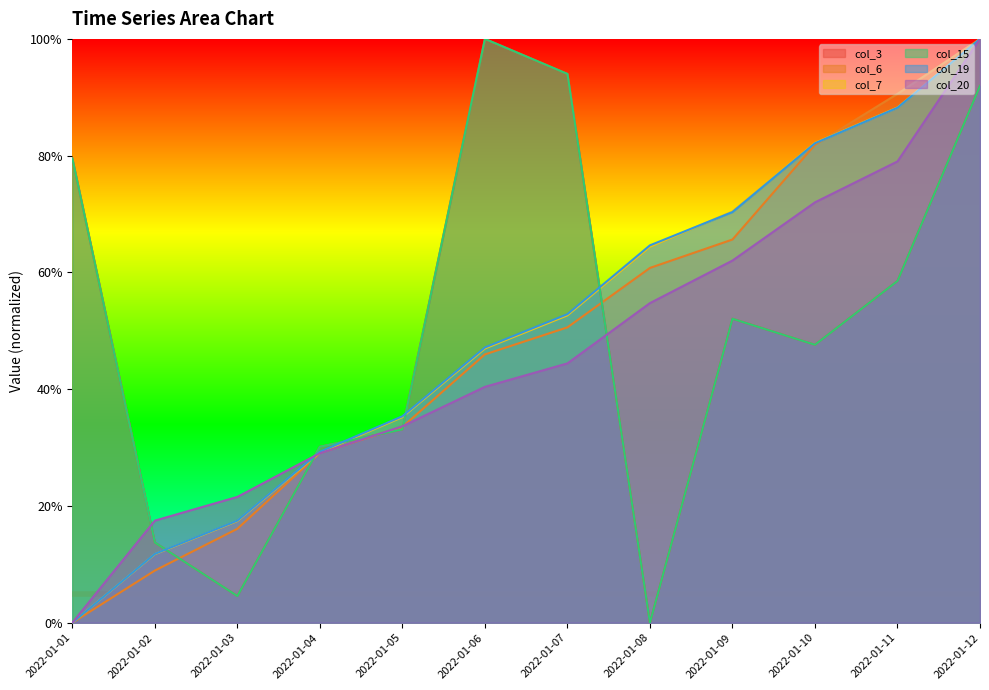

At 2022-01-08, list the series in order from smallest to largest.

col_3, col_15, col_20, col_6, col_7, col_19